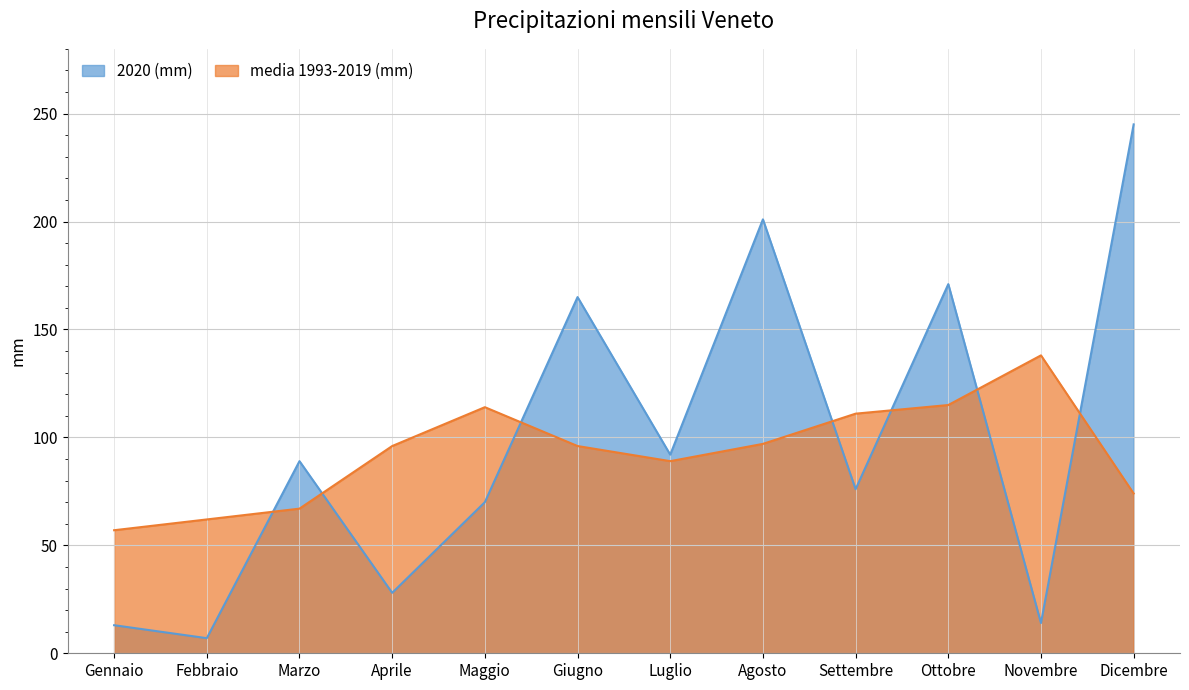

At which category does media 1993-2019 (mm) reach its first local peak?

Maggio